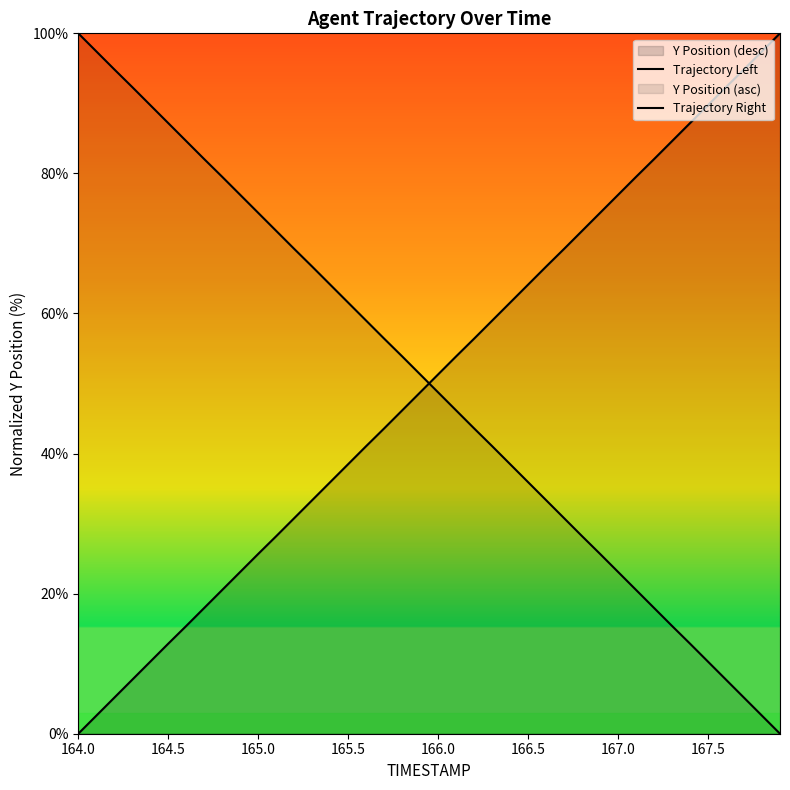

How many lines are shown in the chart?

2